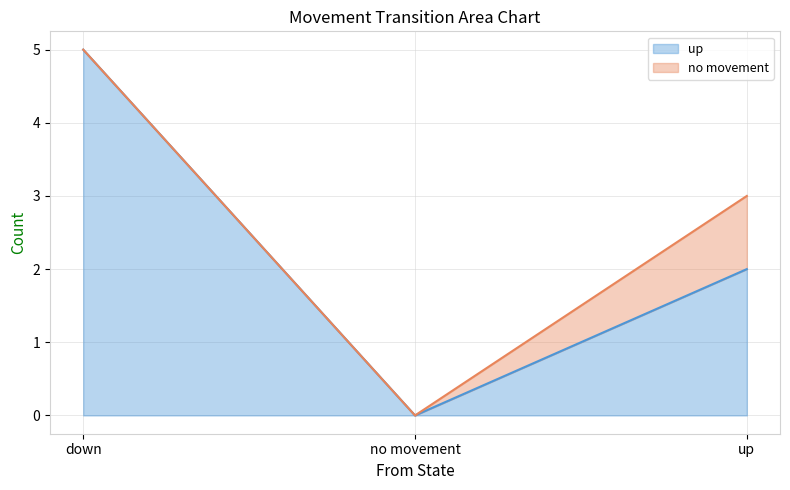

True or false: the data shows 9 at down.

False